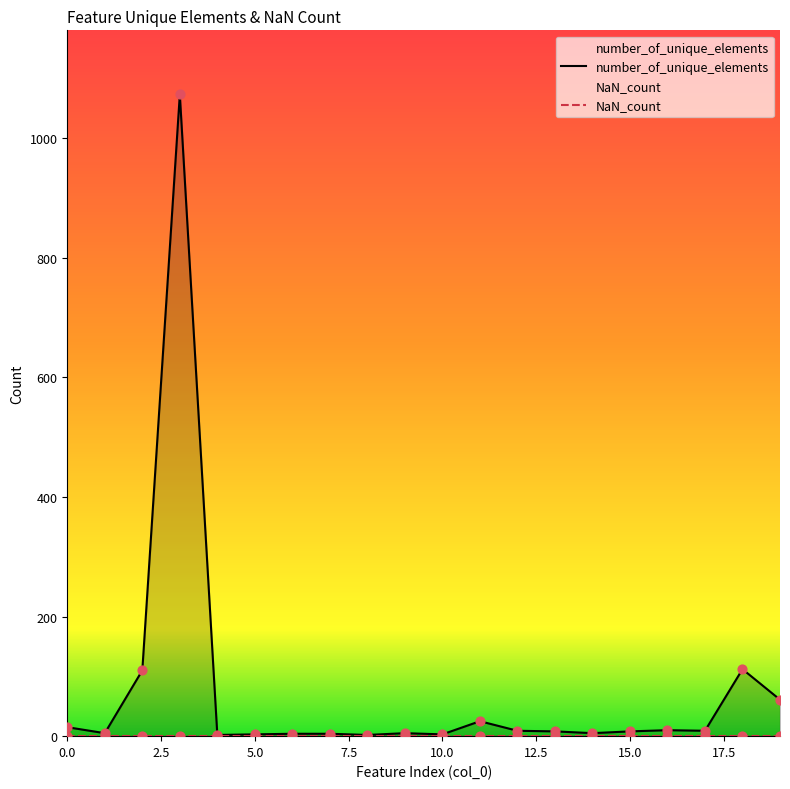

Which series contains the highest Y value?

number_of_unique_elements